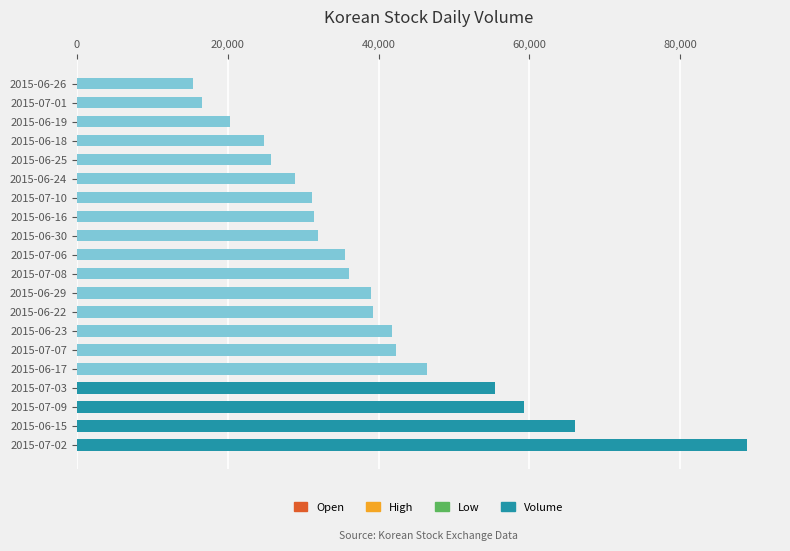

Between 2015-06-29 and 2015-07-06, which is larger?

2015-06-29